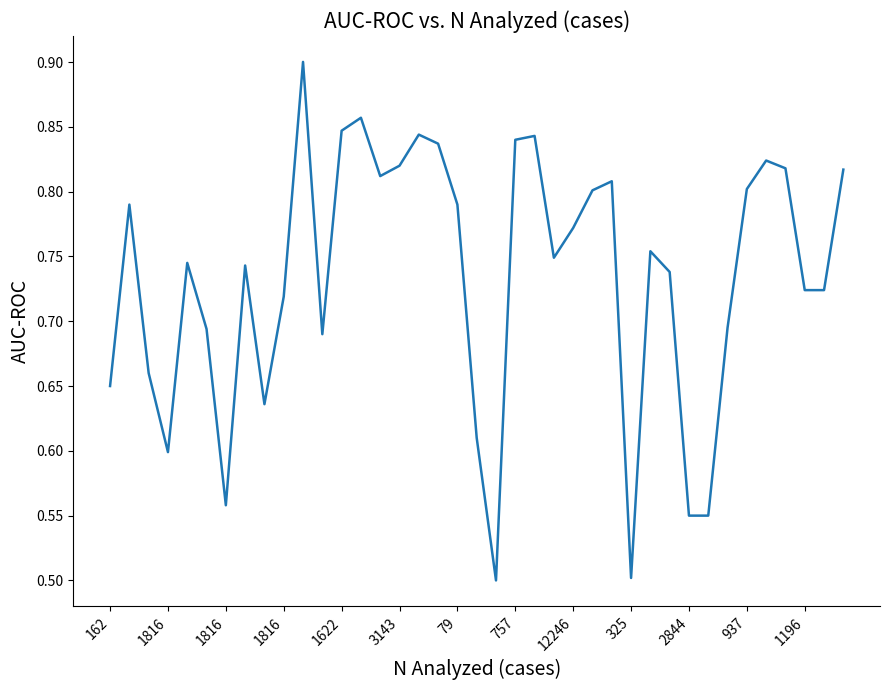

What is the difference between the maximum and minimum values?

0.4